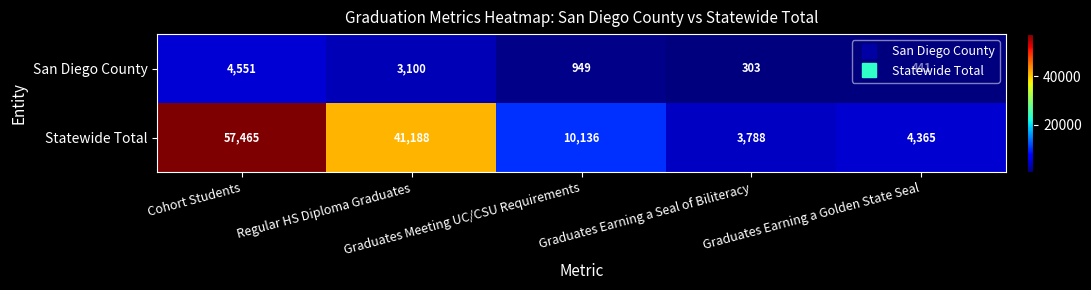

Which label corresponds to the largest value in the chart?

Cohort Students